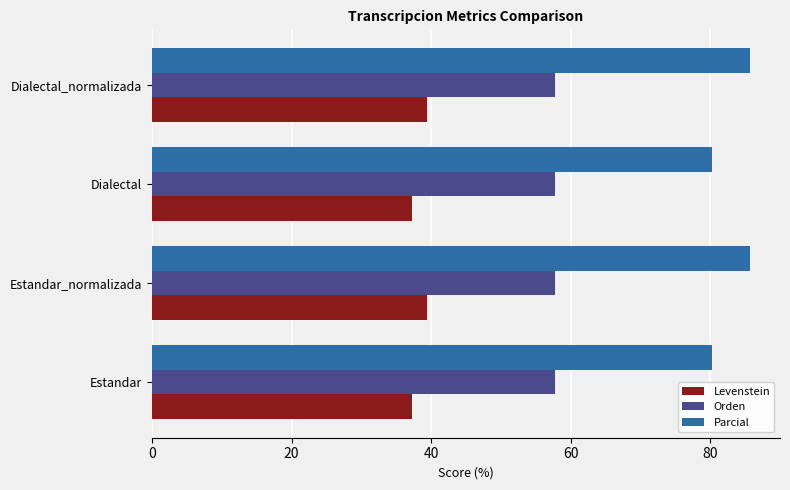

What is the sum of all Levenstein values?

153.4